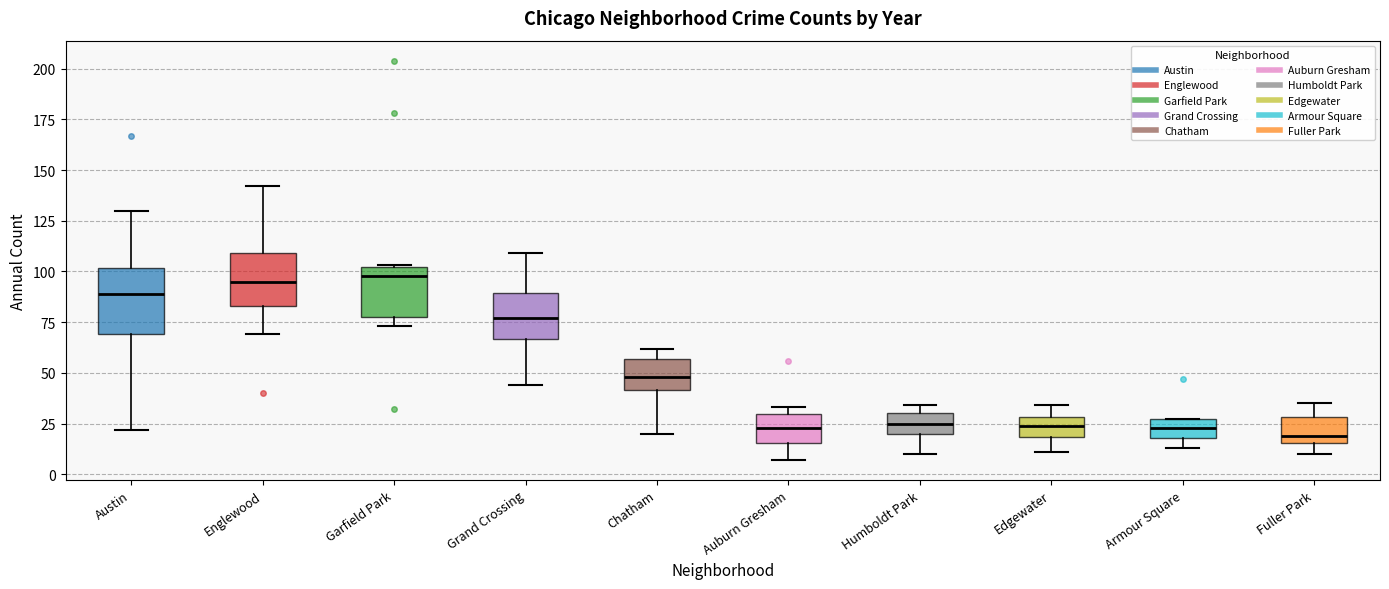

Reading left to right, read every box against the y-axis: the position of its median line, the range the box covers, and the ends of its whiskers. The values are not printed on the chart, so give them approximately, as read against the axis.

Austin: median 90, box 70 to 100, whiskers 20 to 130
Englewood: median 95, box 85 to 110, whiskers 70 to 140
Garfield Park: median 100 (just below the box's upper edge), box 80 to 100, whiskers 75 to 105
Grand Crossing: median 75, box 65 to 90, whiskers 45 to 110
Chatham: median 50, box 40 to 55, whiskers 20 to 60
Auburn Gresham: median 25, box 15 to 30, whiskers 5 to 35
Humboldt Park: median 25, box 20 to 30, whiskers 10 to 35
Edgewater: median 25, box 20 to 30, whiskers 10 to 35
Armour Square: median 25 (inside the box), box 20 to 25, whiskers 15 to 25
Fuller Park: median 20, box 15 to 30, whiskers 10 to 35